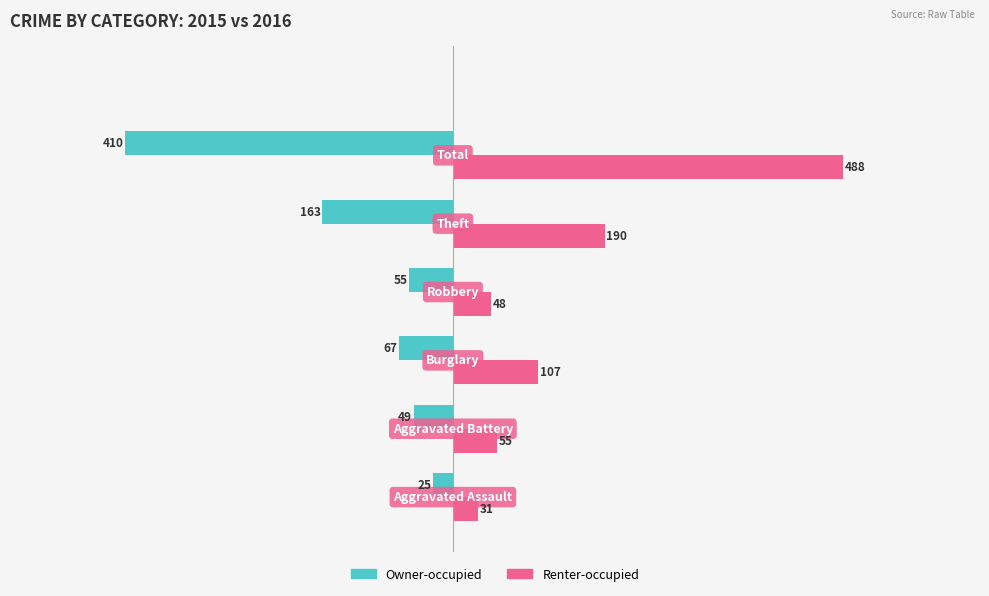

What is the sum of all Owner-occupied values?

-769